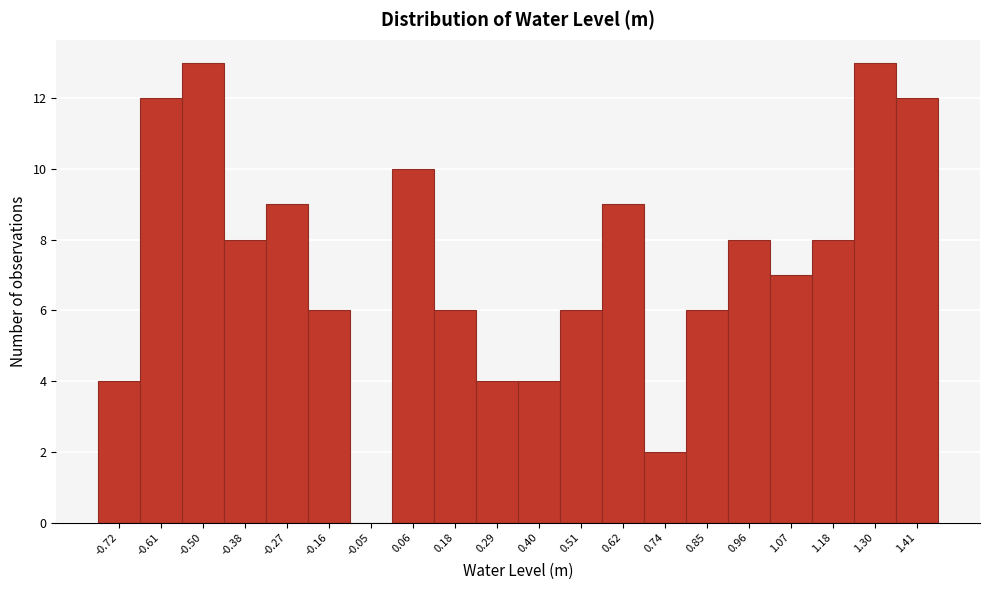

Reading left to right, list all the values displayed in this chart.

-0.72=4	-0.61=12	-0.50=13	-0.38=8	-0.27=9	-0.16=6	-0.05=0	0.06=10	0.18=6	0.29=4	0.40=4	0.51=6	0.62=9	0.74=2	0.85=6	0.96=8	1.07=7	1.18=8	1.30=13	1.41=12